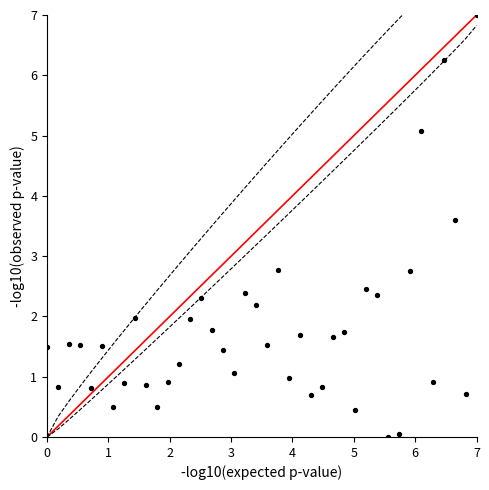

What is the range of Y values (max minus min)?

7.0